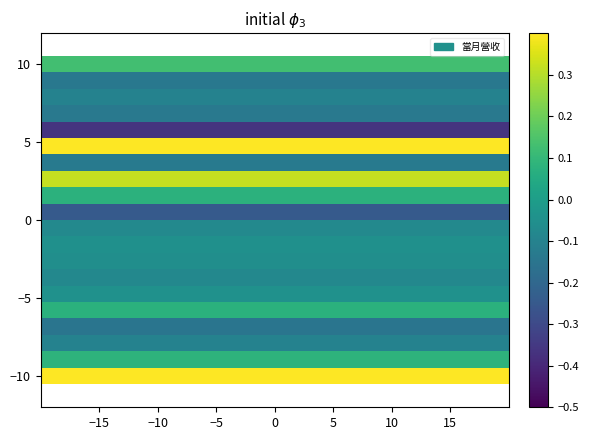

Count the number of categories in the chart.

40